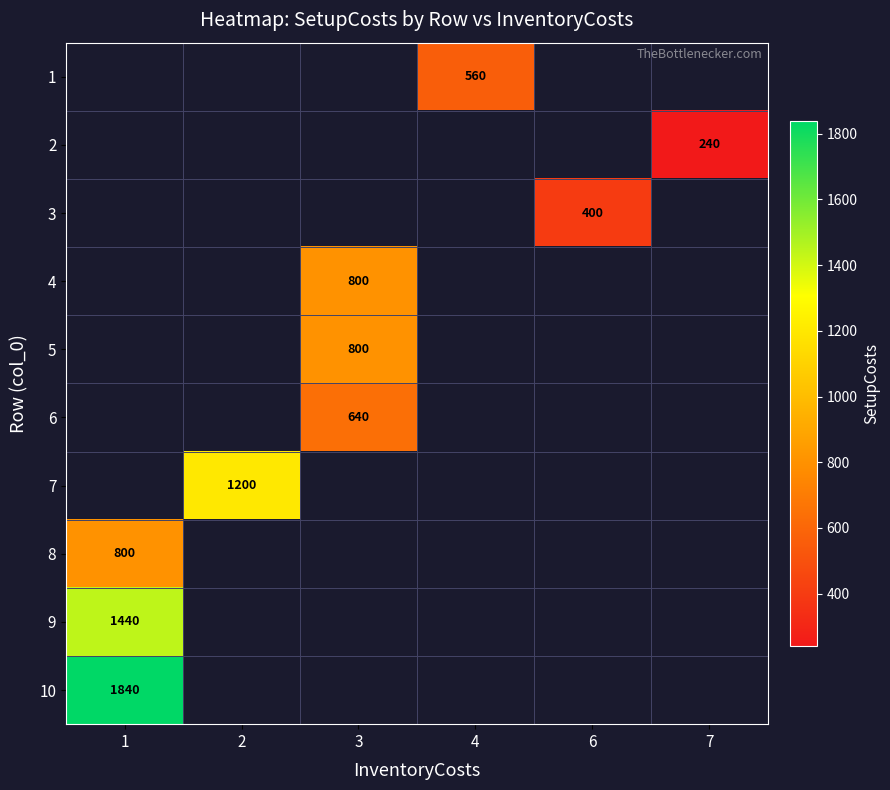

Which has a higher value, 4 or 1?

1